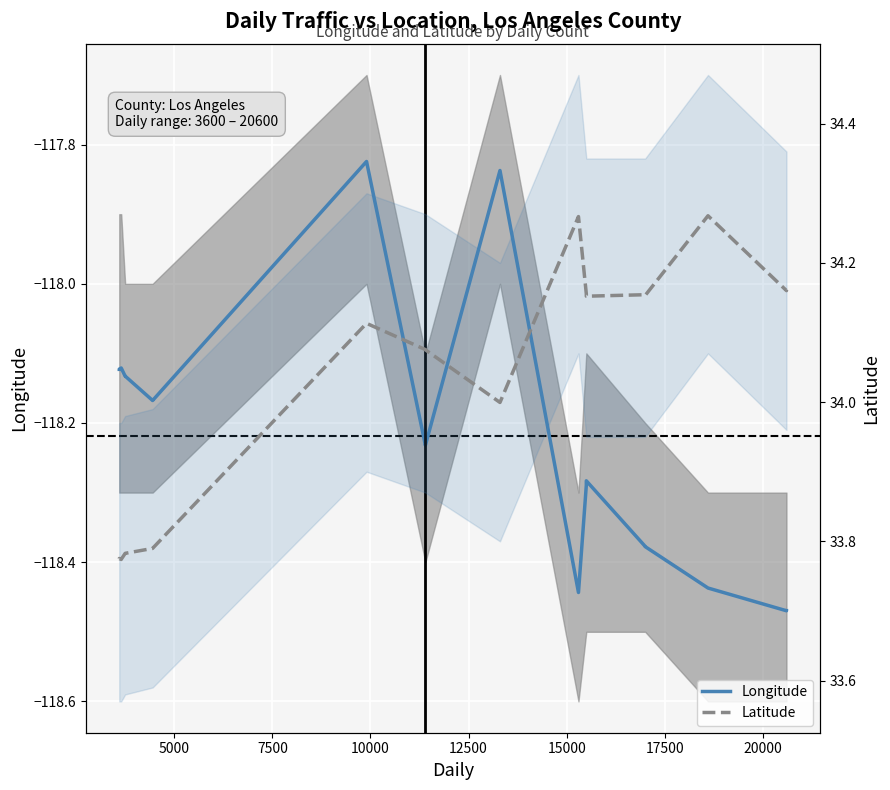

True or false: Longitude and Latitude cross at least once.

False